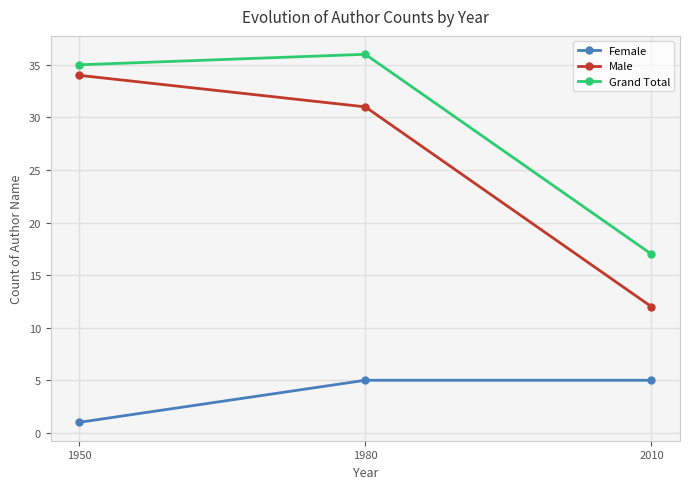

Which category has the lowest value across all series?

1950